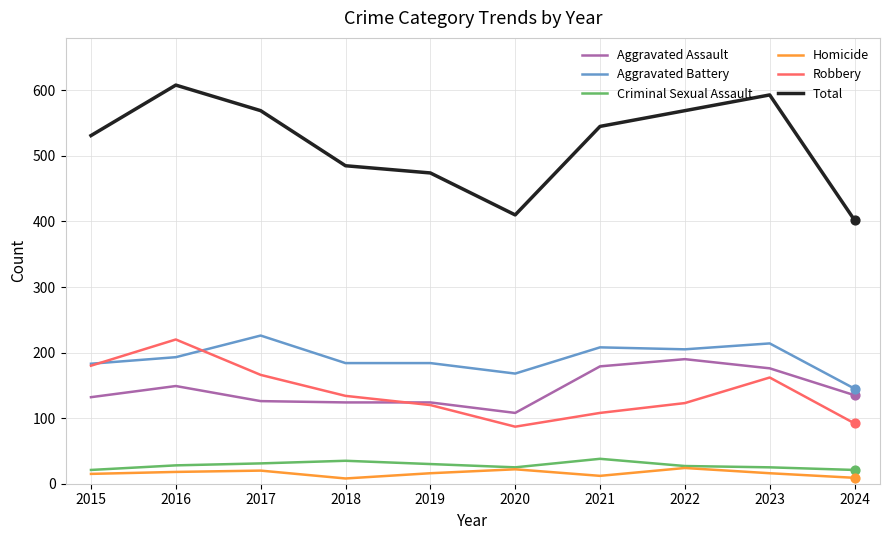

What are all the series names shown in the legend?

Aggravated Assault, Aggravated Battery, Criminal Sexual Assault, Homicide, Robbery, Total